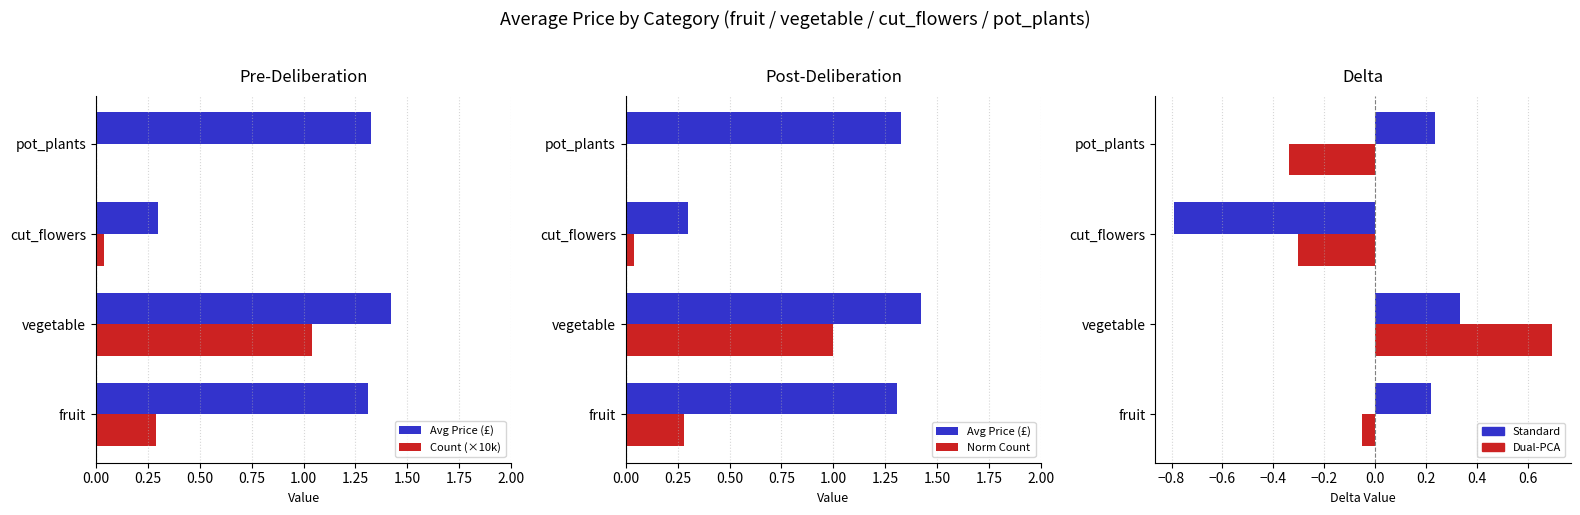

Reading right to left, what are all the values shown in this chart?

Avg Price (£): 1.3	0.3	1.4	1.3
Count (×10k): 0.0	0.0	1.0	0.3
Norm Count: 0.0	0.0	1.0	0.3
Standard: 0.2	-0.8	0.3	0.2
Dual-PCA: -0.3	-0.3	0.7	-0.1